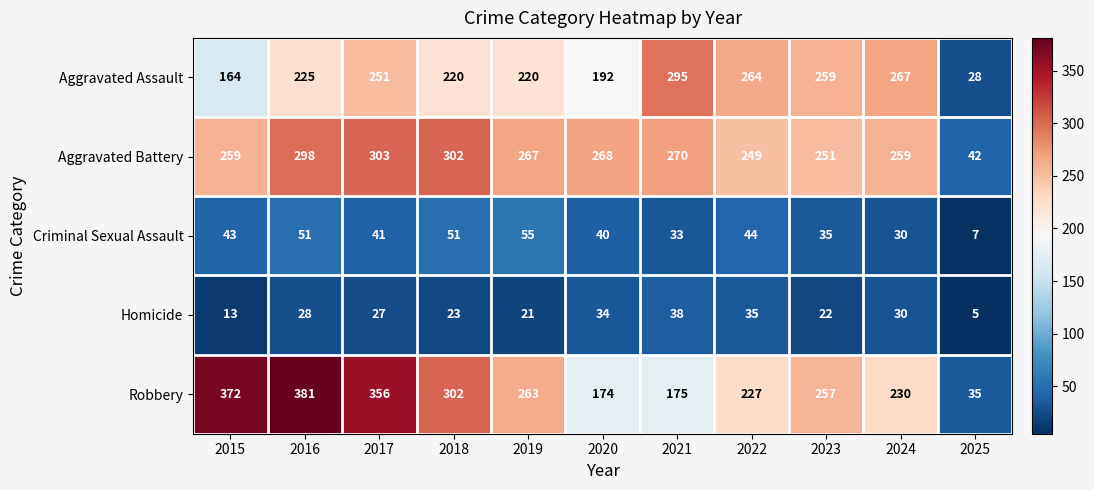

What is the total value across all series at 2017?

978